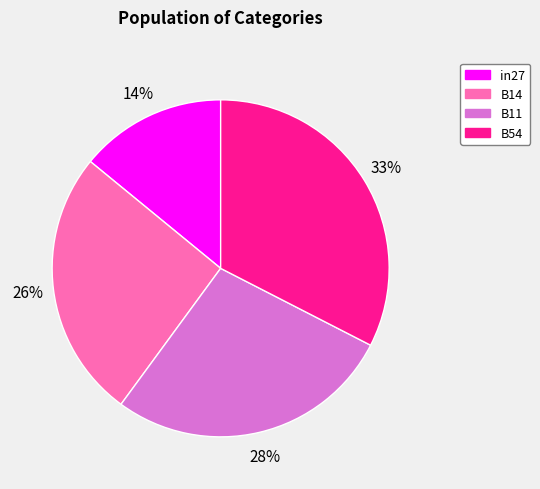

Rank the categories by value from lowest to highest.

in27, B14, B11, B54